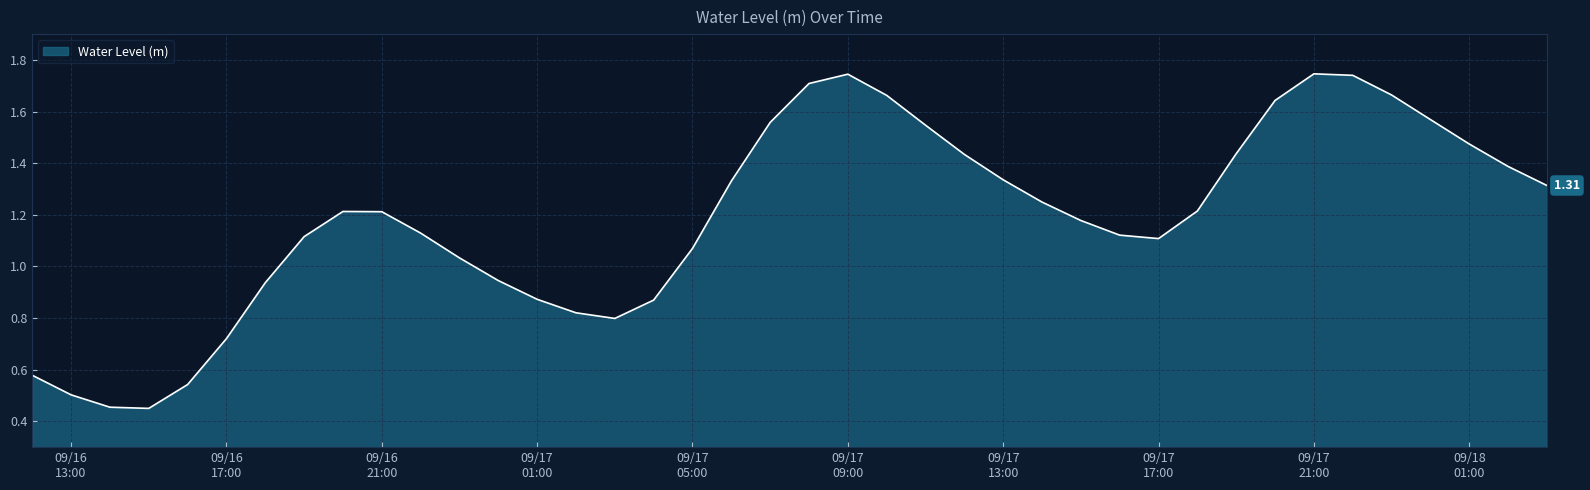

Does the chart have visible grid lines?

Yes